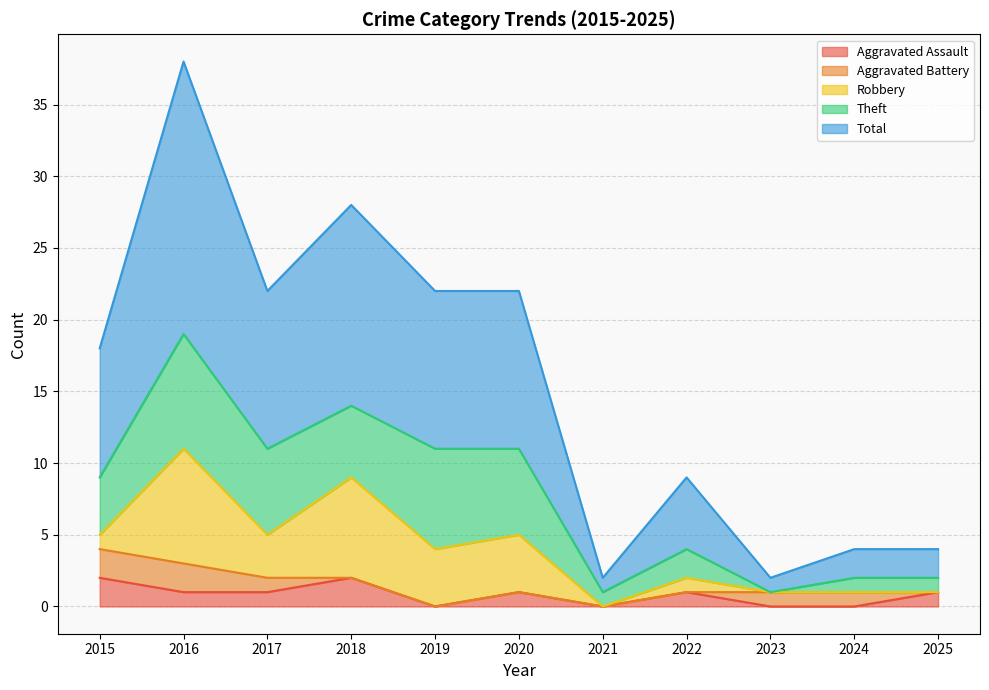

True or false: Total and Aggravated Battery cross at least once.

False